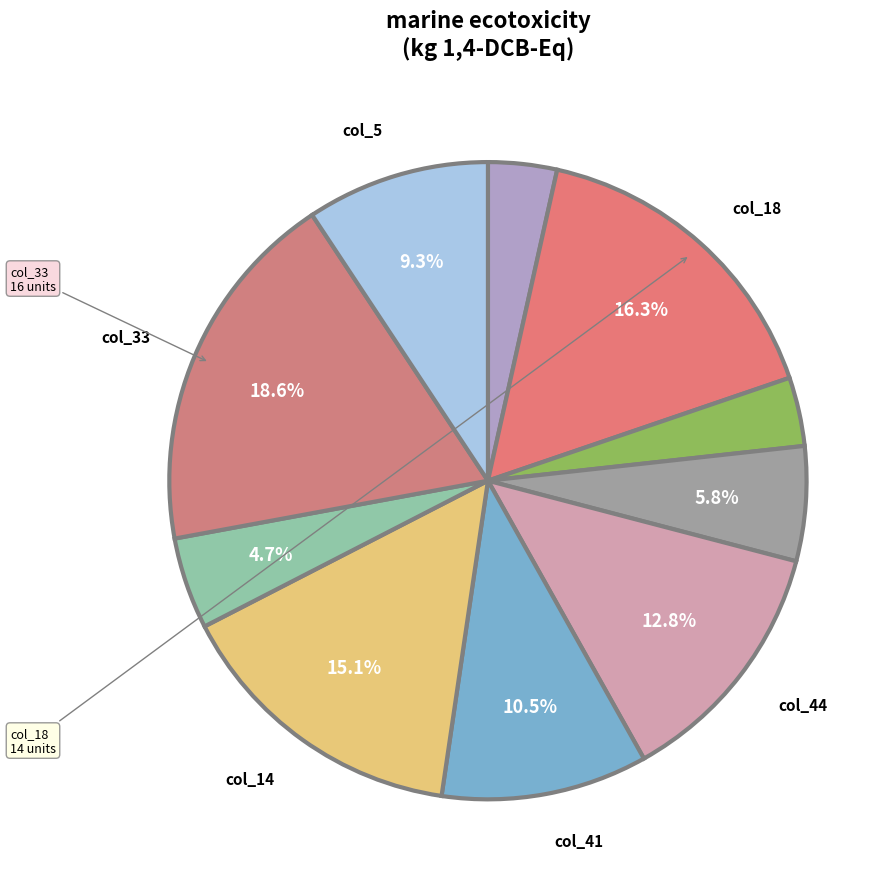

How many slices are in this pie chart?

10